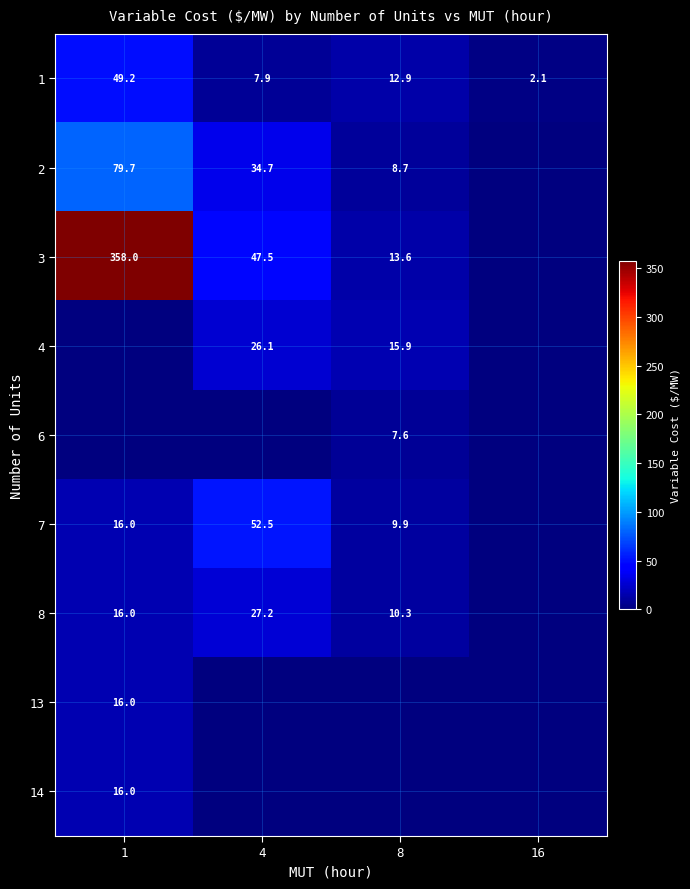

Is it true that 4 equals 24.7 at 8?

False